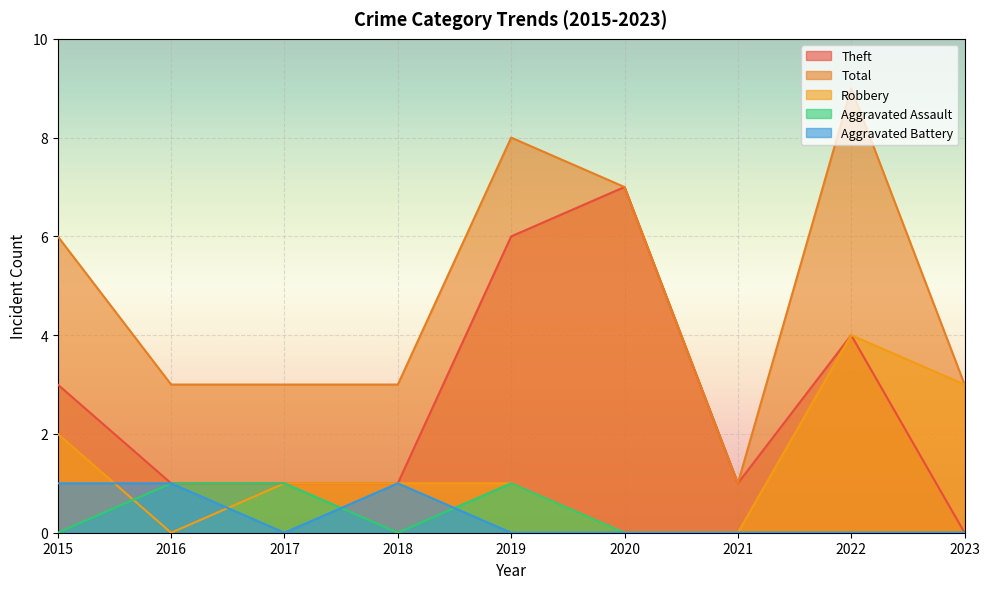

Reading right to left, what are all the values shown in this chart?

Aggravated Assault: 0	0	0	0	1	0	1	1	0
Aggravated Battery: 0	0	0	0	0	1	0	1	1
Robbery: 3	4	0	0	1	1	1	0	2
Theft: 0	4	1	7	6	1	1	1	3
Total: 3	9	1	7	8	3	3	3	6